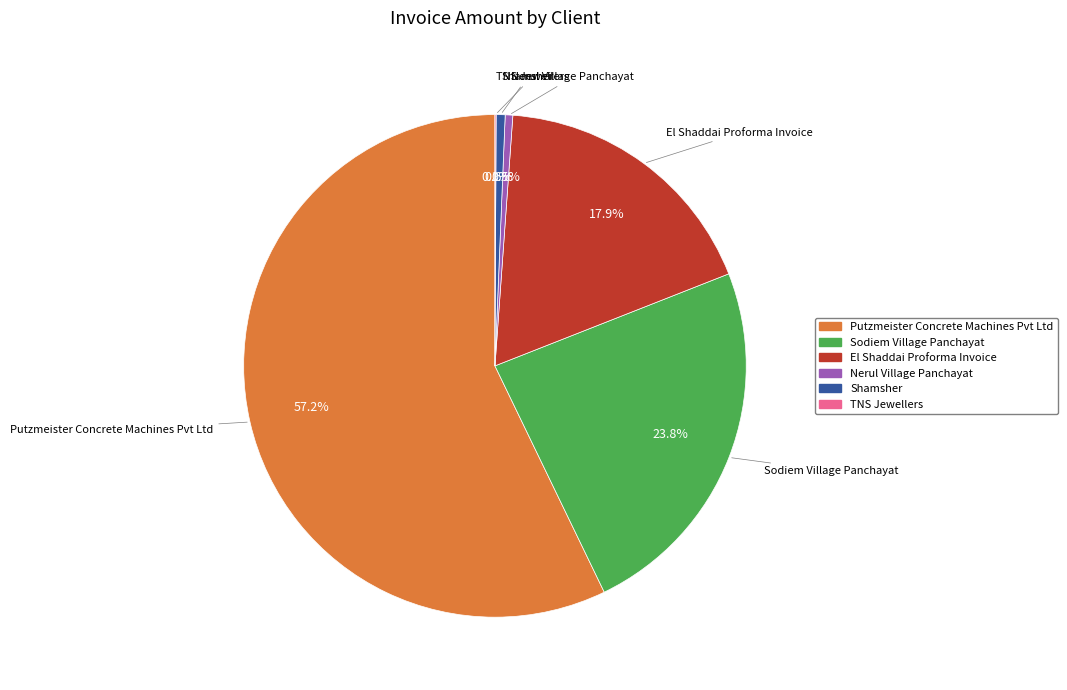

What is the total percentage of Nerul Village Panchayat and Sodiem Village Panchayat?

24.3%